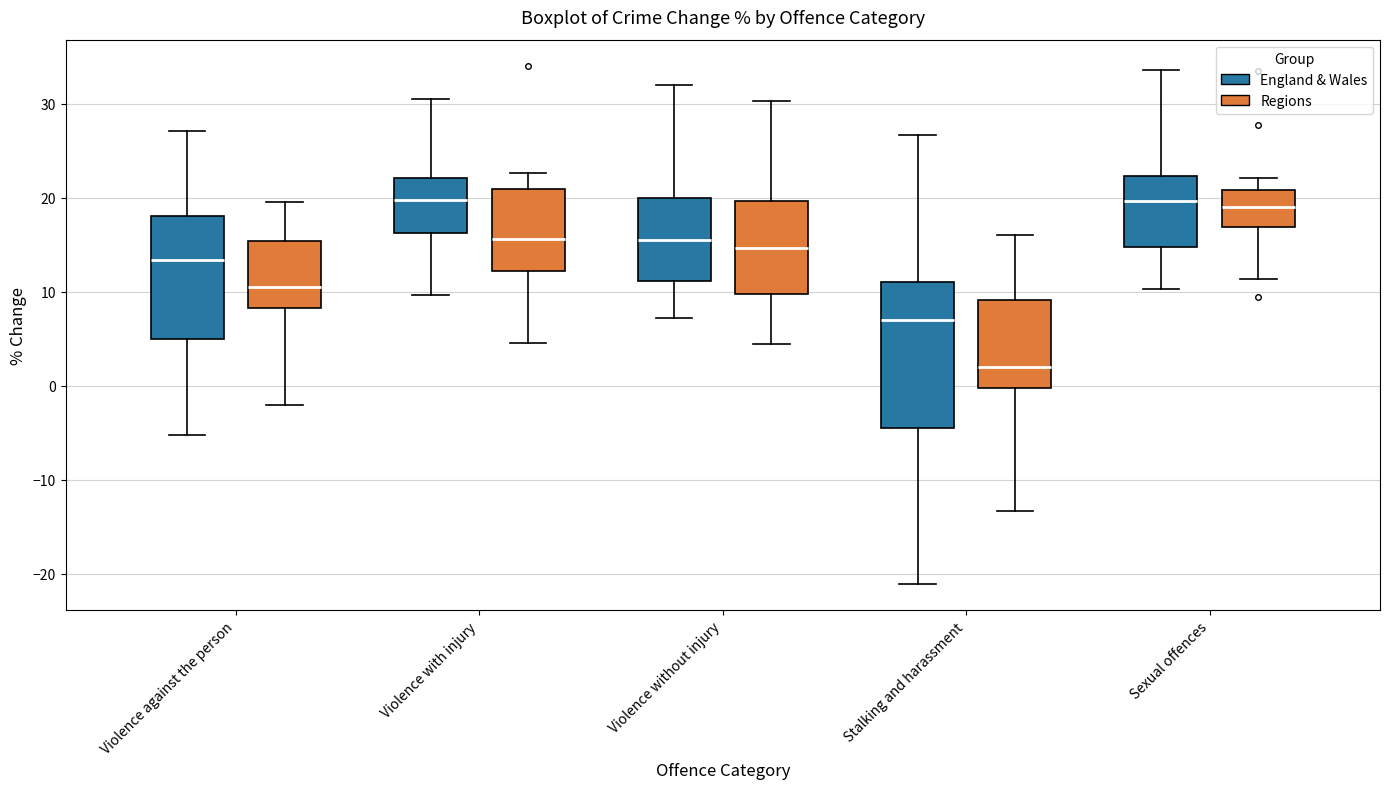

Which box has the lowest median line?

Stalking and harassment (Regions)